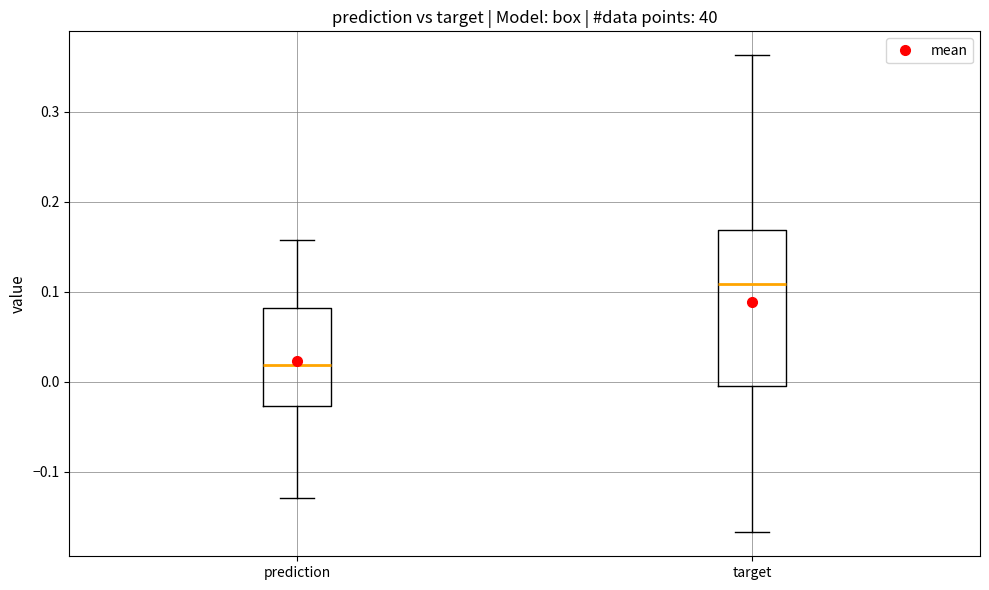

Comparing the boxes themselves (not the whiskers), which one is the tallest?

target